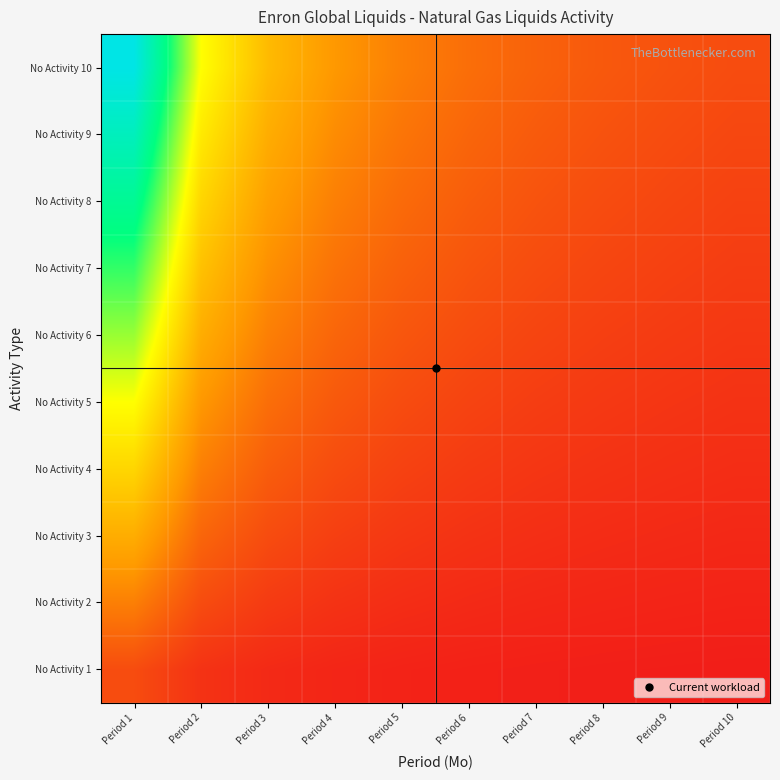

True or false: No Activity 9 has a value of 1.0 at Period 3.

True